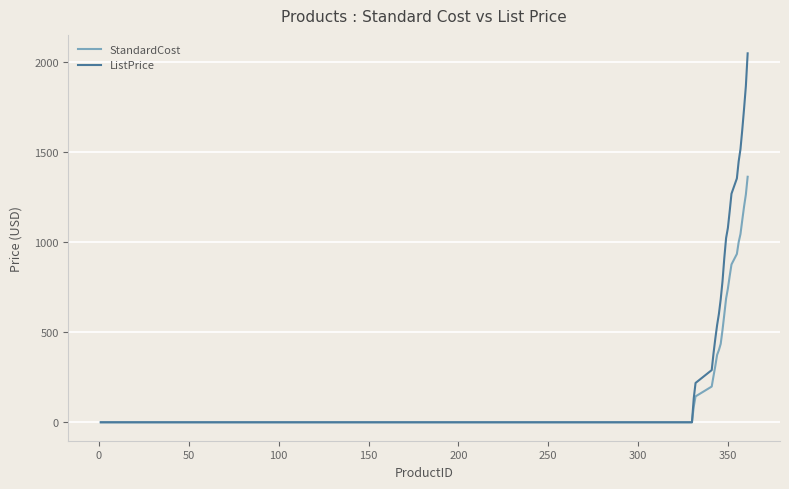

List the series in order of their overall mean, highest first.

ListPrice, StandardCost